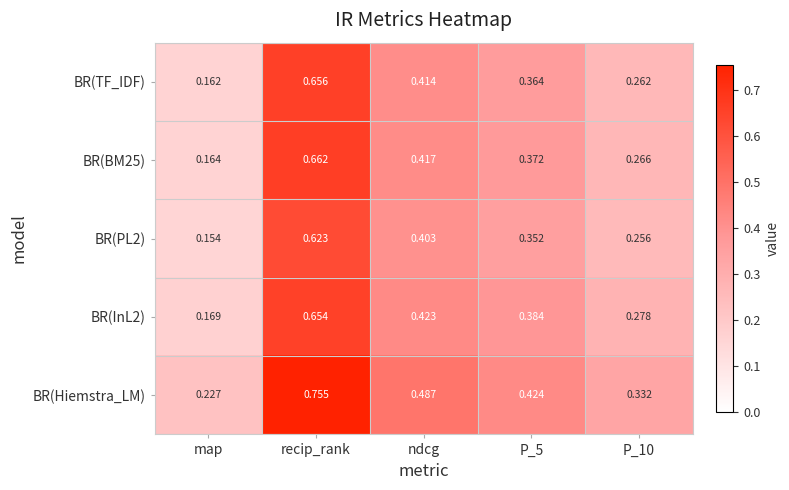

At map, list the series in order from largest to smallest.

BR(Hiemstra_LM), BR(InL2), BR(BM25), BR(TF_IDF), BR(PL2)